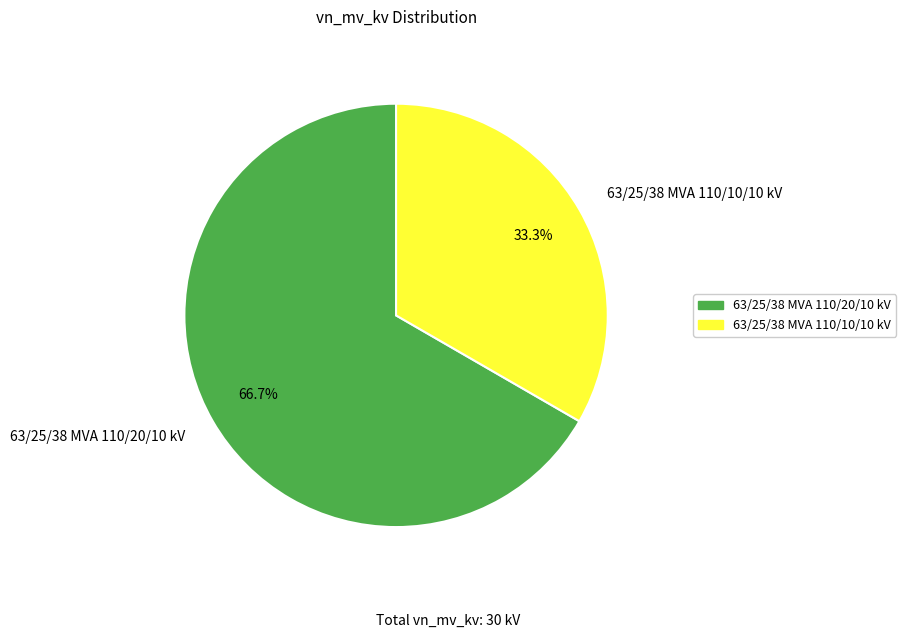

Combined, what portion of the pie is 63/25/38 MVA 110/20/10 kV and 63/25/38 MVA 110/10/10 kV?

100.0%